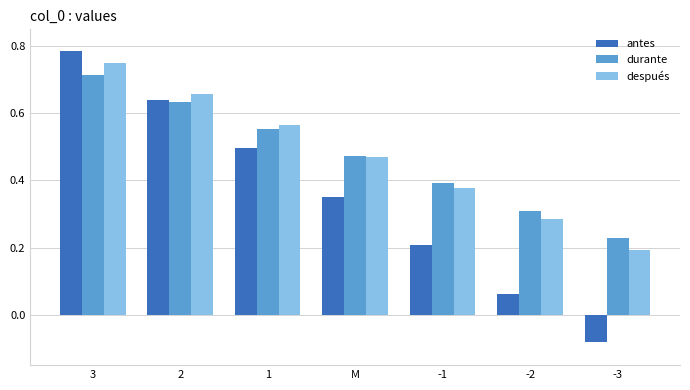

What is the sum of all después values?

3.3